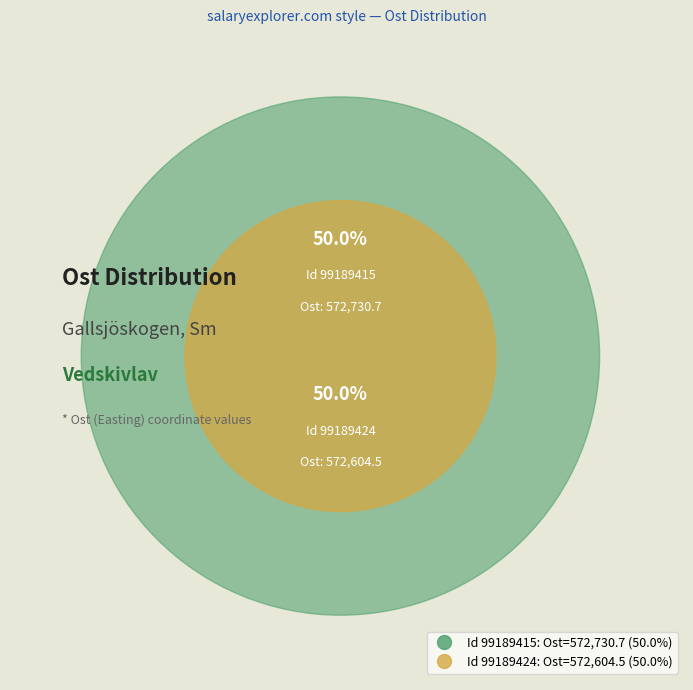

Is it true that 99189424 is 50% of the pie?

True